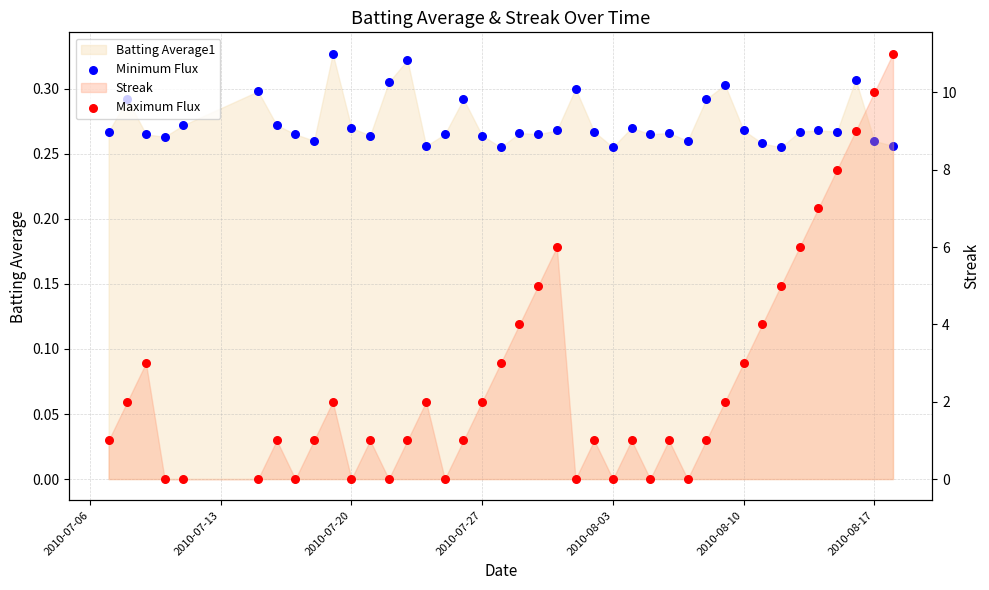

Which series reaches the maximum Y coordinate?

Maximum Flux